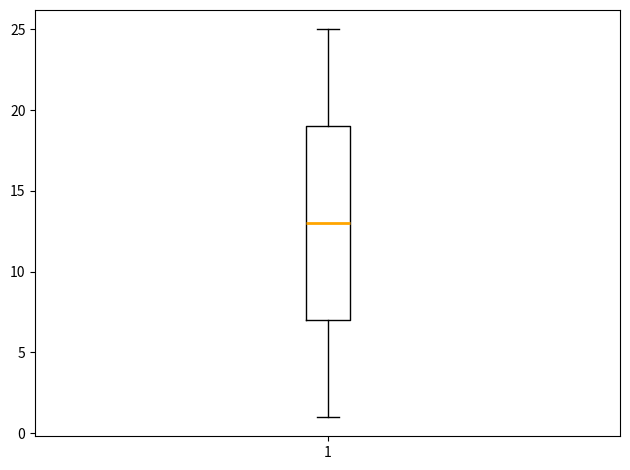

Transcribe this box plot: give where the median line is, the range the box spans, and where the two whiskers end, as read against the y-axis. The values are not printed on the chart, so give them approximately, as read against the axis.

median 13, box 7 to 19, whiskers 1 to 25